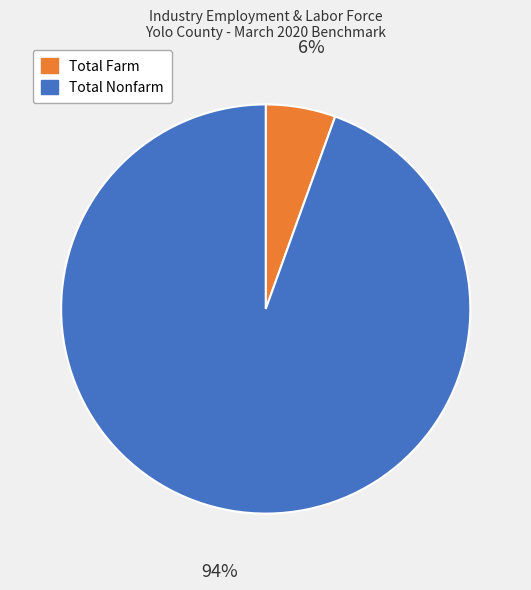

To the nearest percent, what is the average slice percentage?

50%